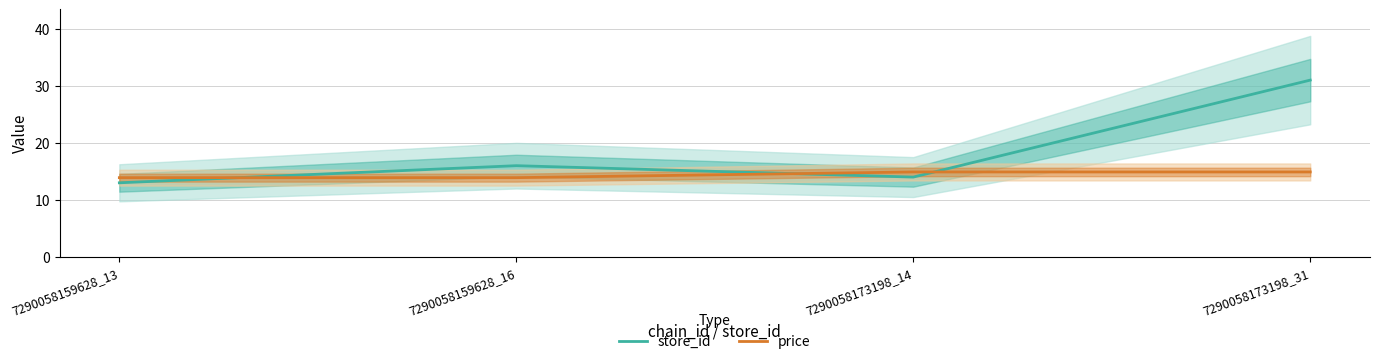

Where is the first local minimum for store_id?

7290058173198_14